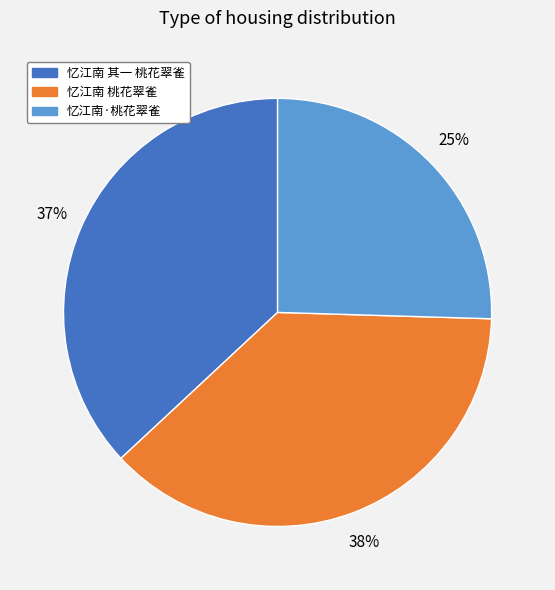

Do 忆江南 桃花翠雀 and 忆江南·桃花翠雀 together represent more than half of the pie?

Yes